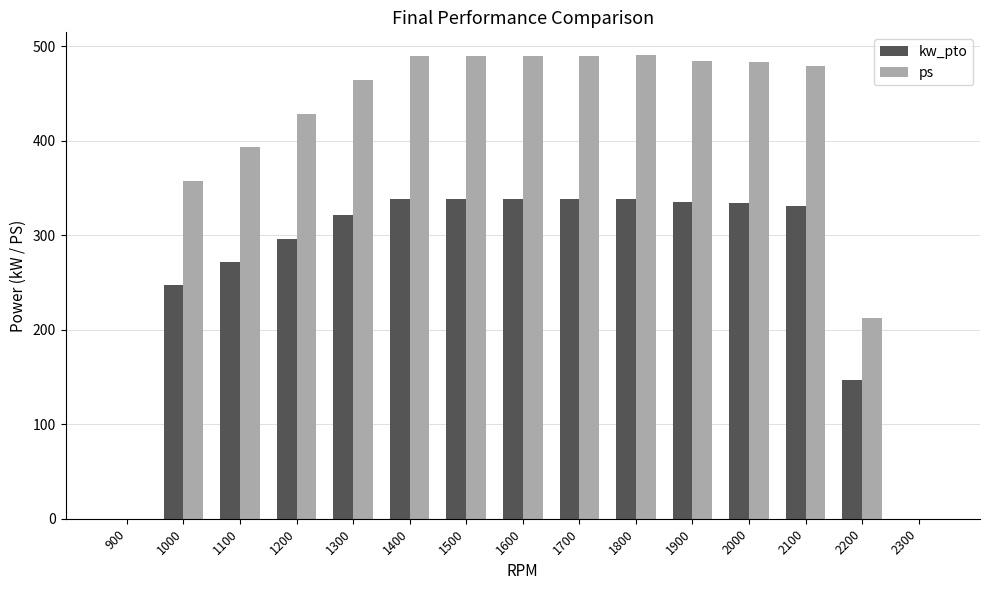

Which series changed the most between 1300 and 1500?

ps